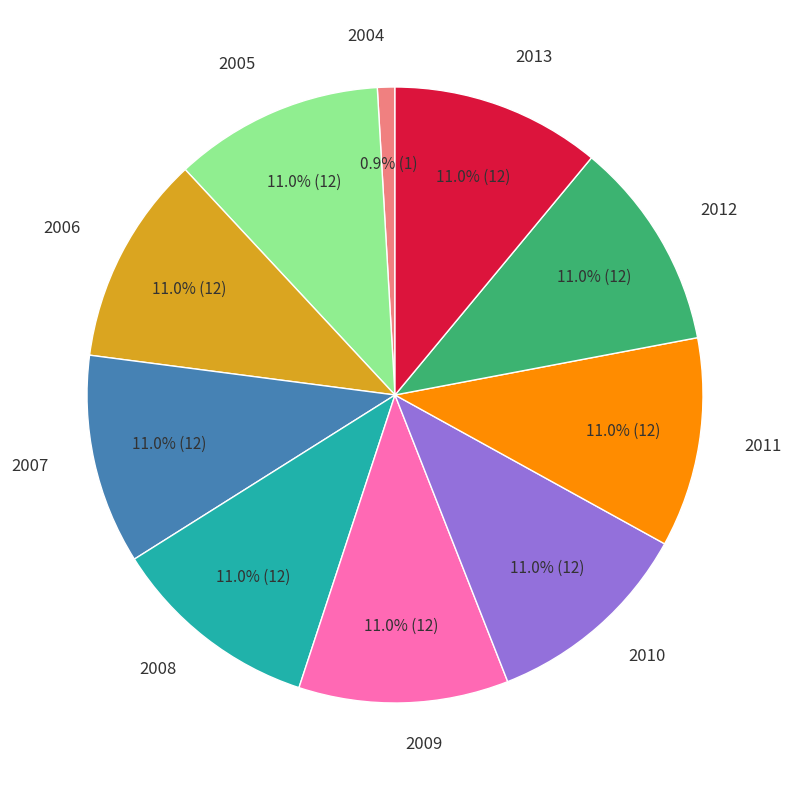

Is there any slice that represents more than half of the pie?

No